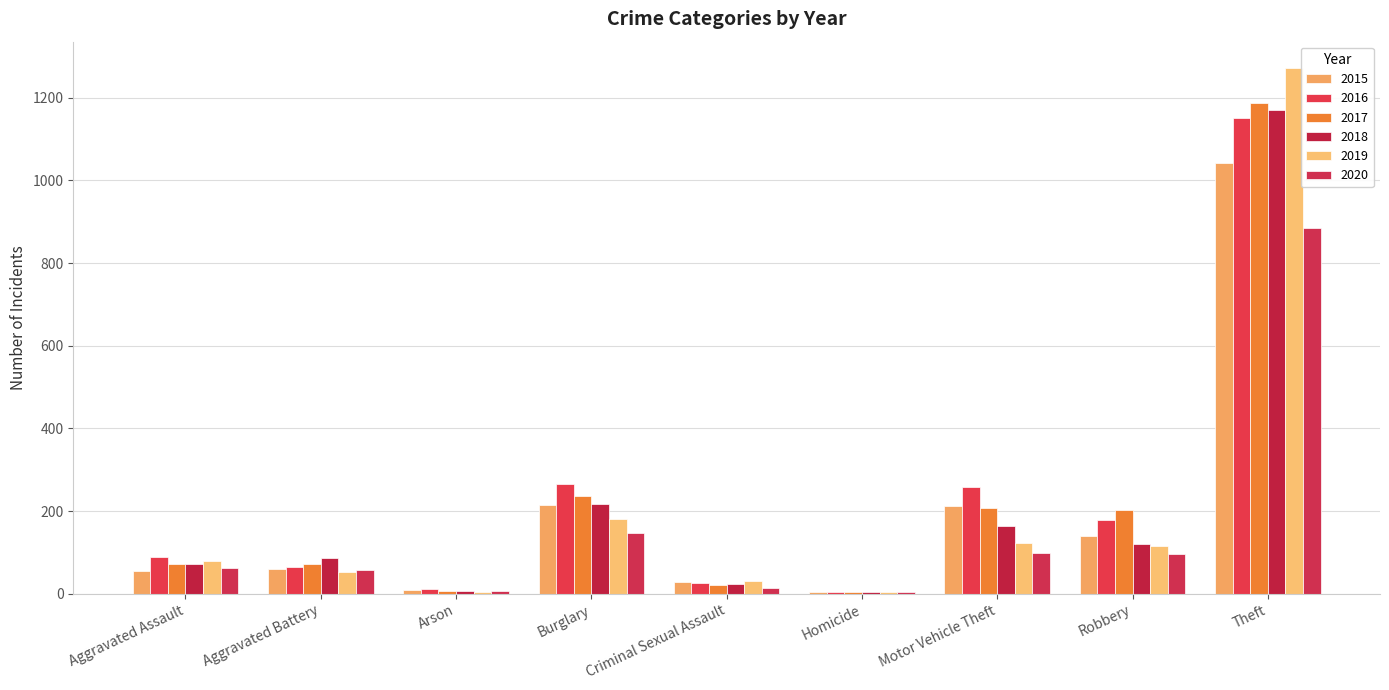

What is the value of the 2020 bar at the 2nd from the left?

57